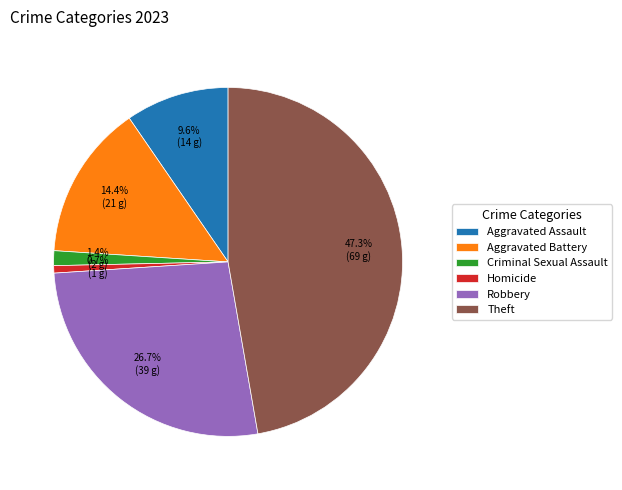

The Aggravated Battery slice represents 22% of the pie. True or false?

False